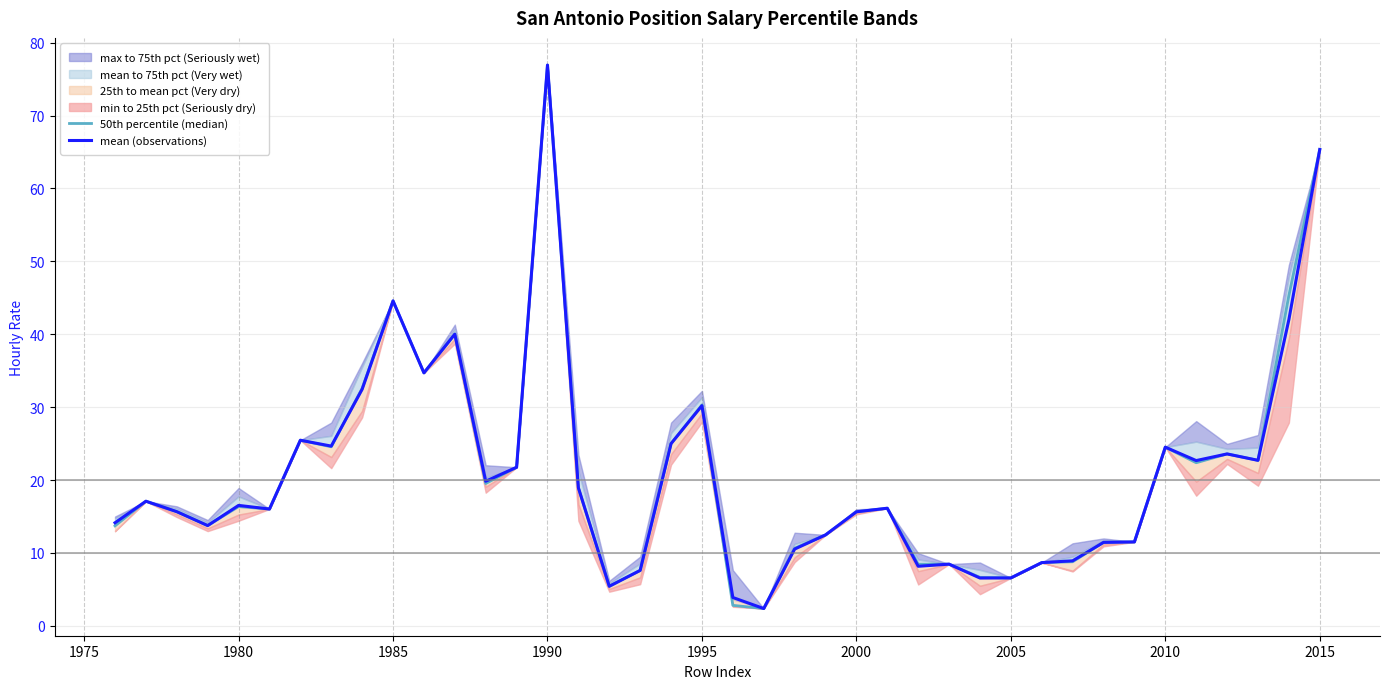

What position from the right is 1990?

26